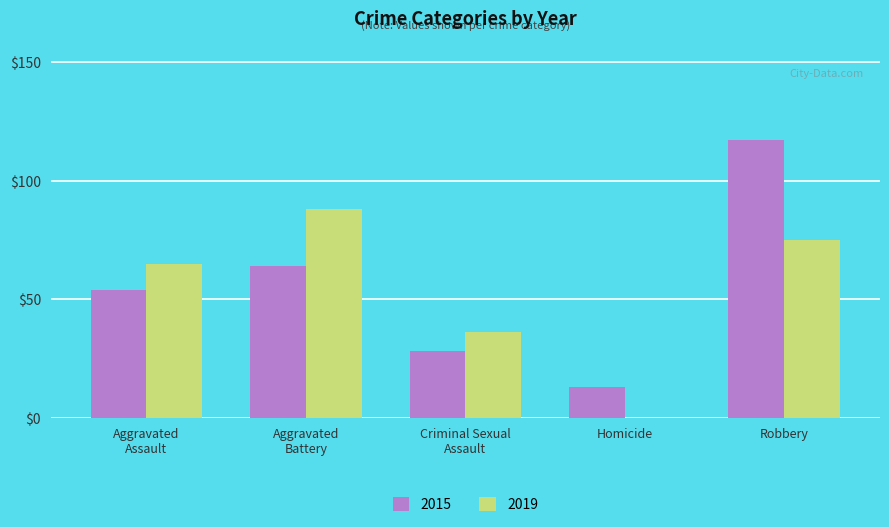

Read the 2015 value at Robbery, to the nearest 5.

115